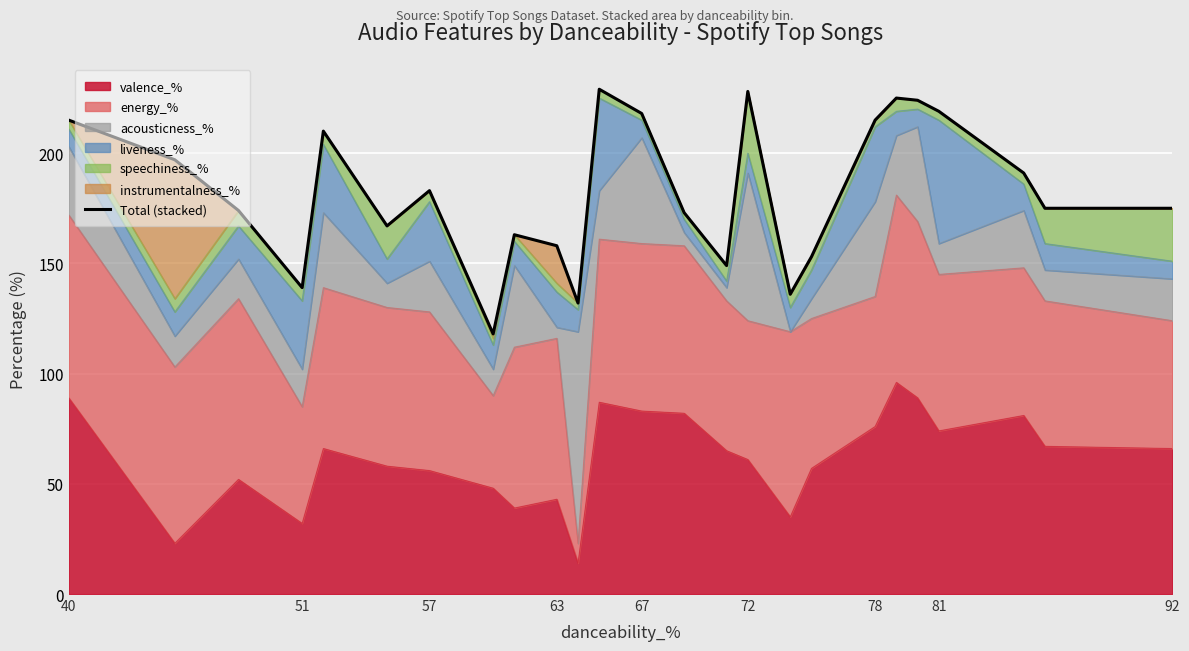

What is the smallest value displayed?

118